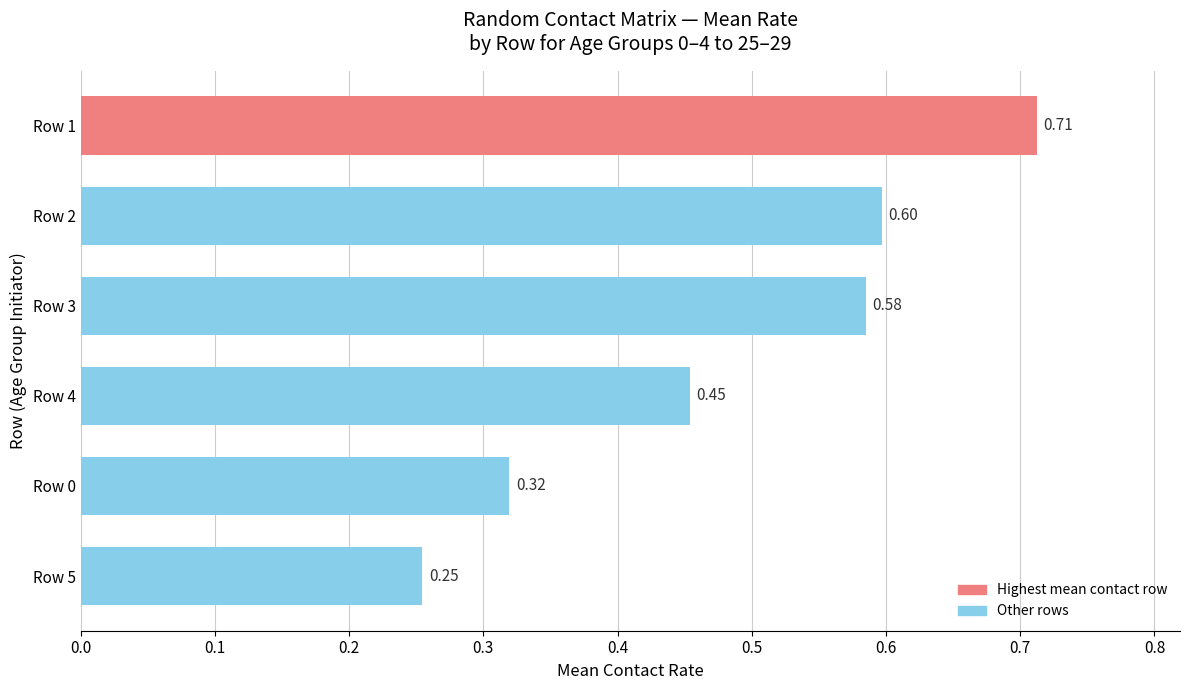

Rank the categories by value from highest to lowest.

Row 1, Row 2, Row 3, Row 4, Row 0, Row 5